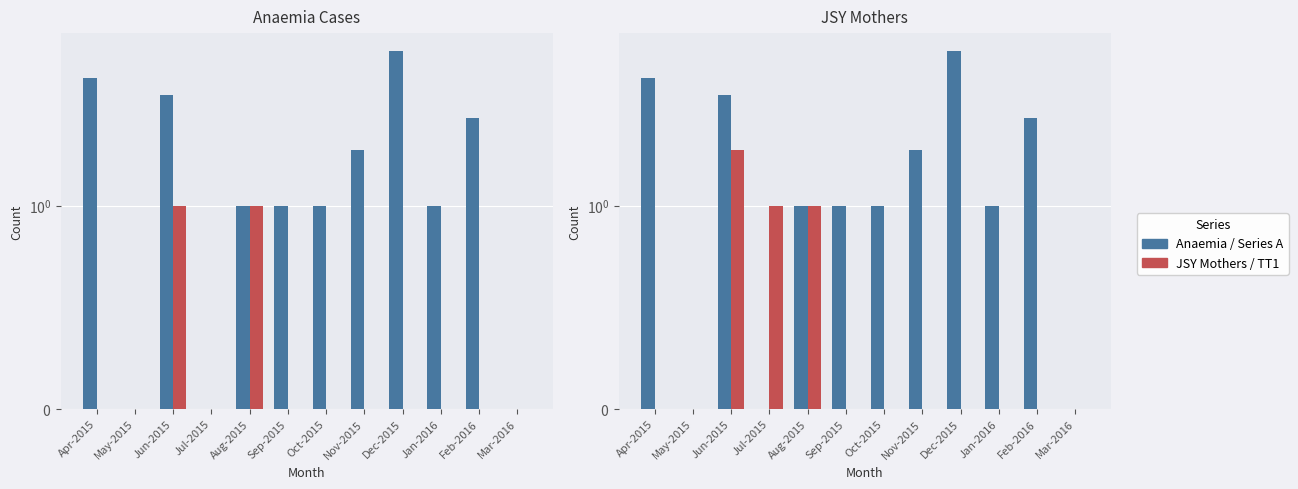

Where is JSY Mothers nearest to the value 0?

Apr-2015